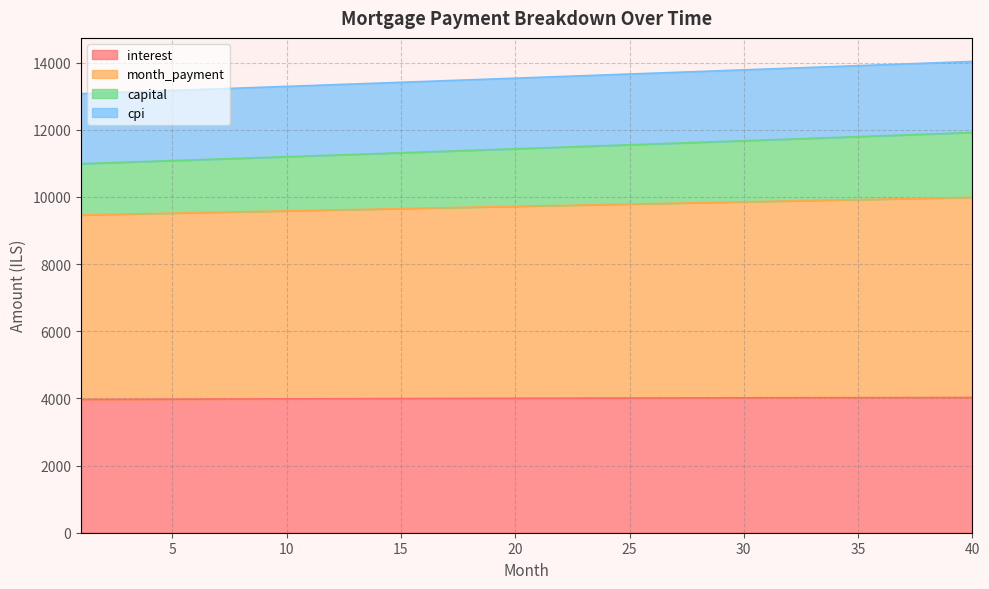

What is the maximum value for interest?

4026.0